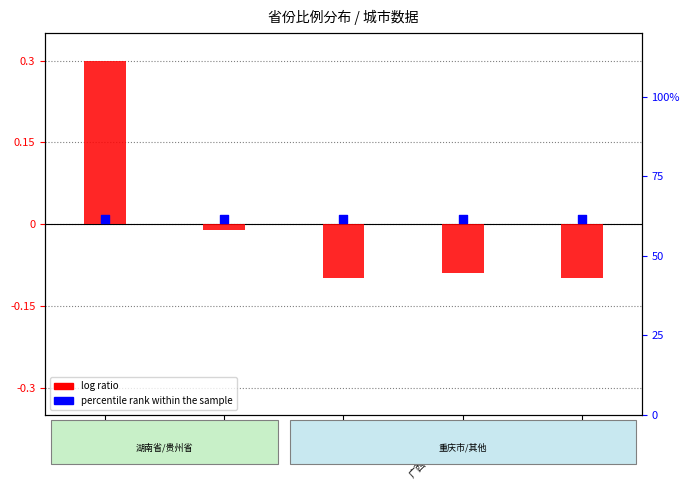

At how many categories does at least one series exceed 0?

5